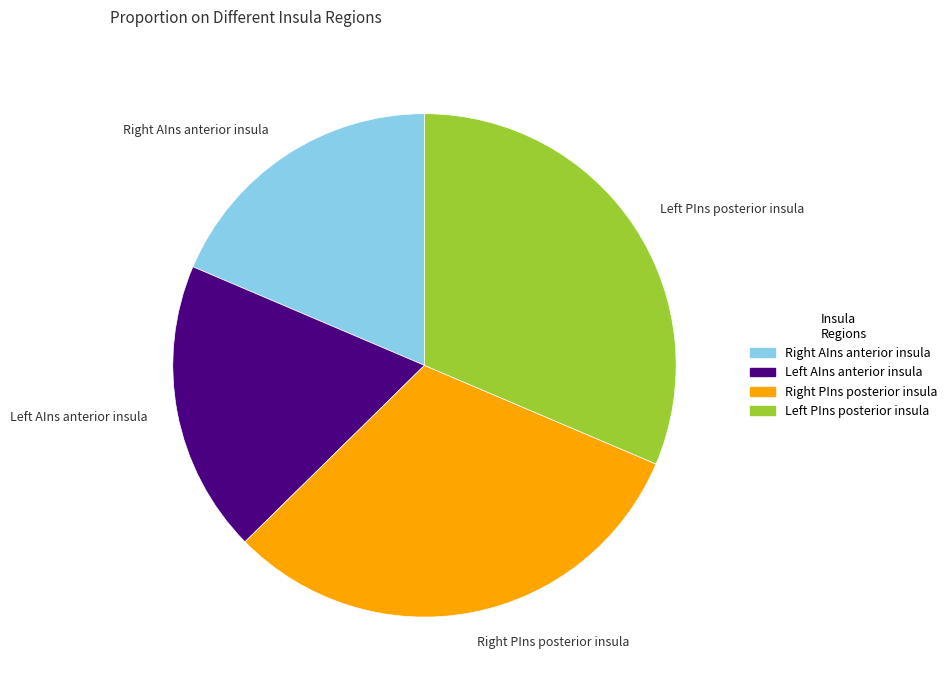

Does any single category account for the majority?

No